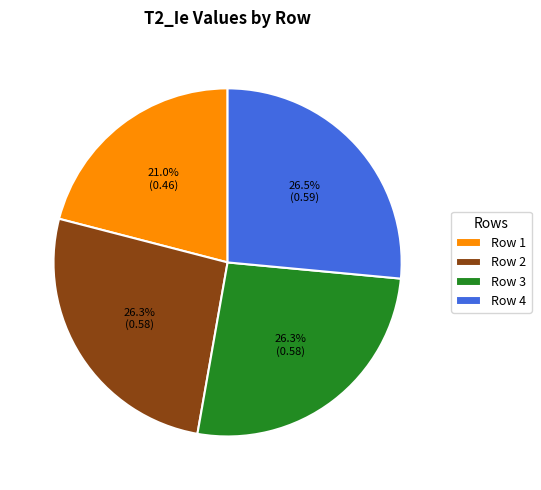

Which has a higher value, Row 2 or Row 1?

Row 2